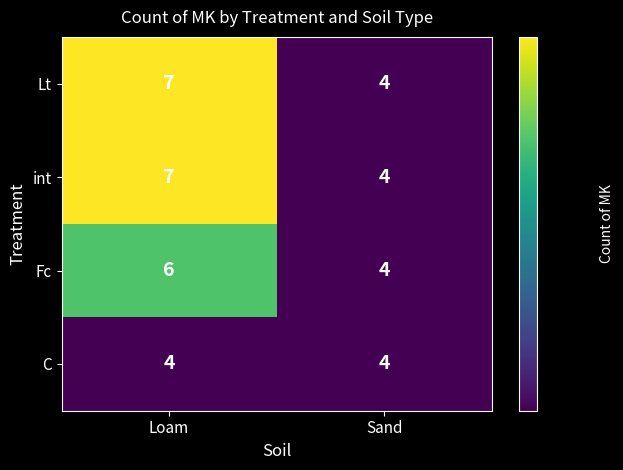

Reading left to right, list all the values displayed in this chart.

Lt: 7	4
int: 7	4
Fc: 6	4
C: 4	4